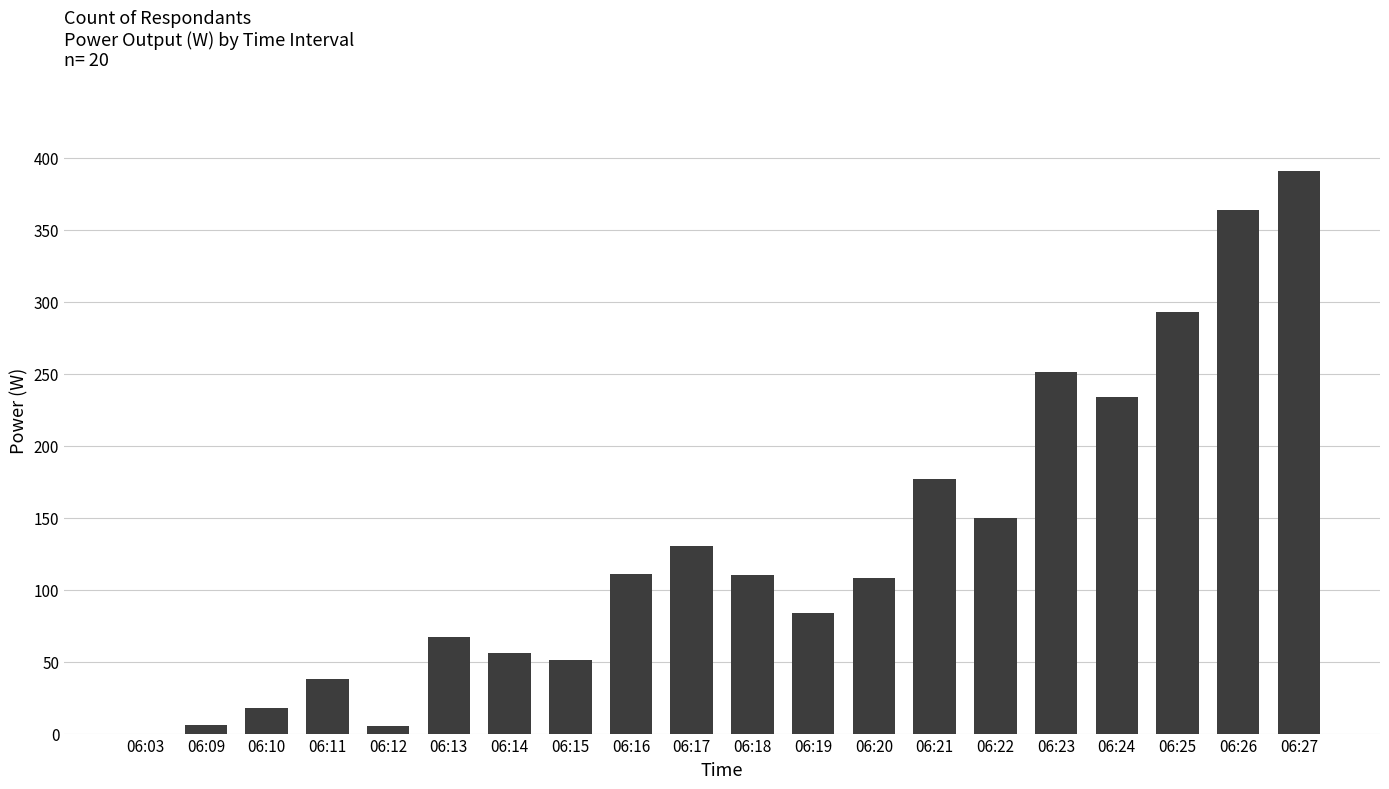

True or false: the data shows 234 at 06:24.

True